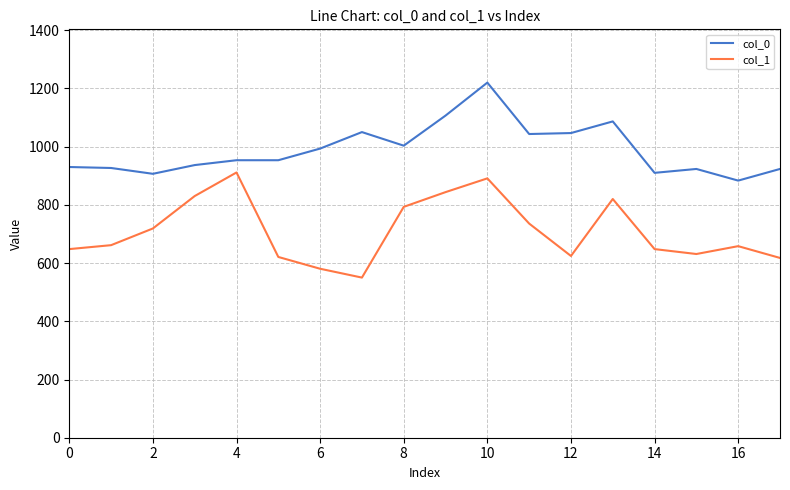

What is the difference between the maximum and minimum values in the col_1 series?

361.1